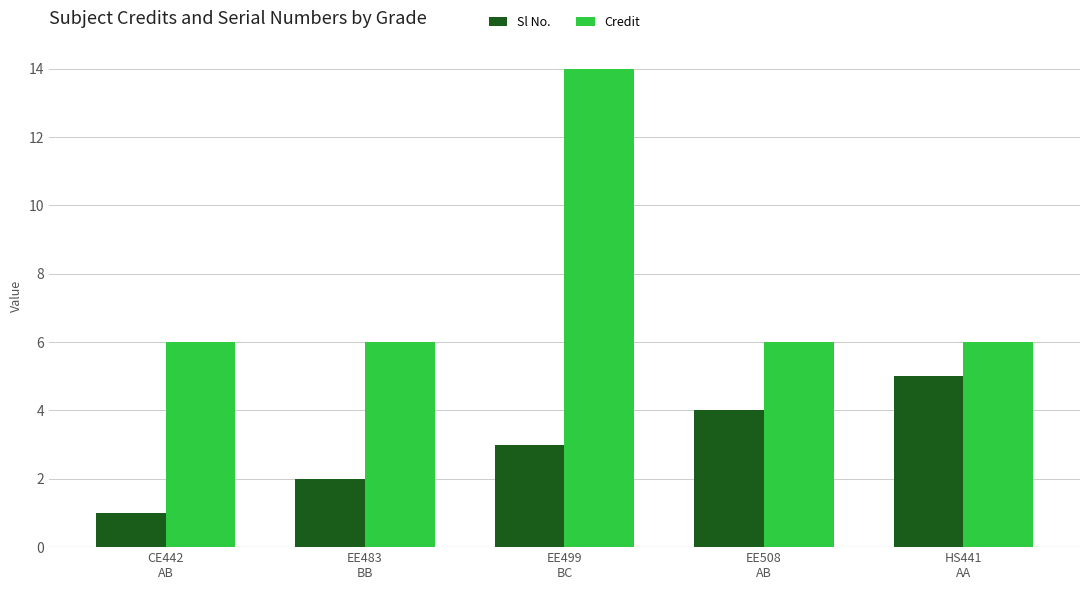

What is the total value across all series at HS441
AA?

11